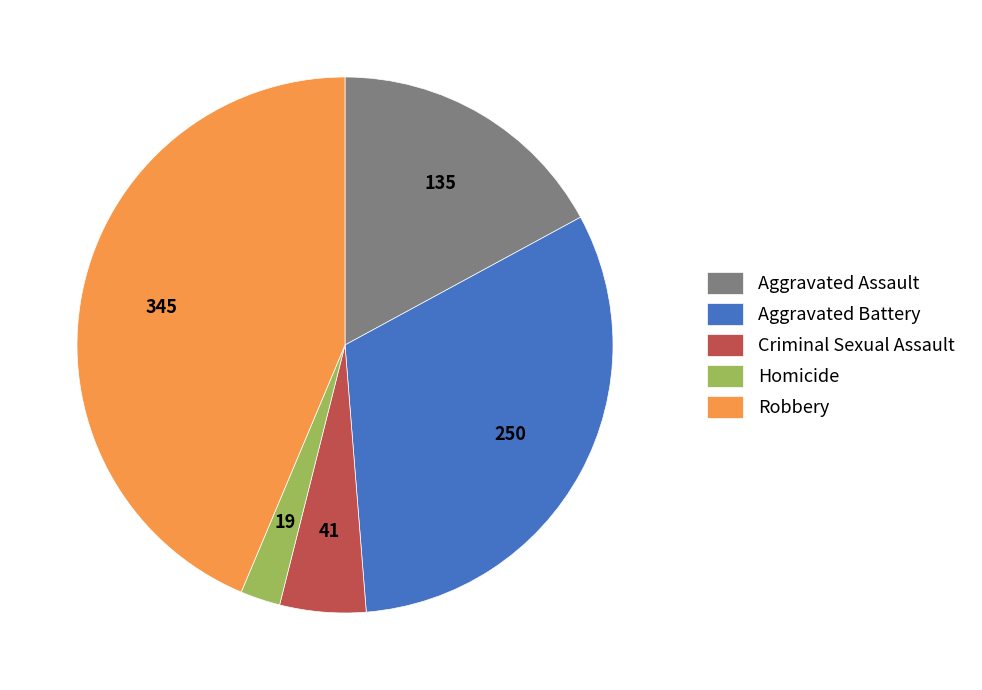

What is the largest slice in the pie chart?

Robbery